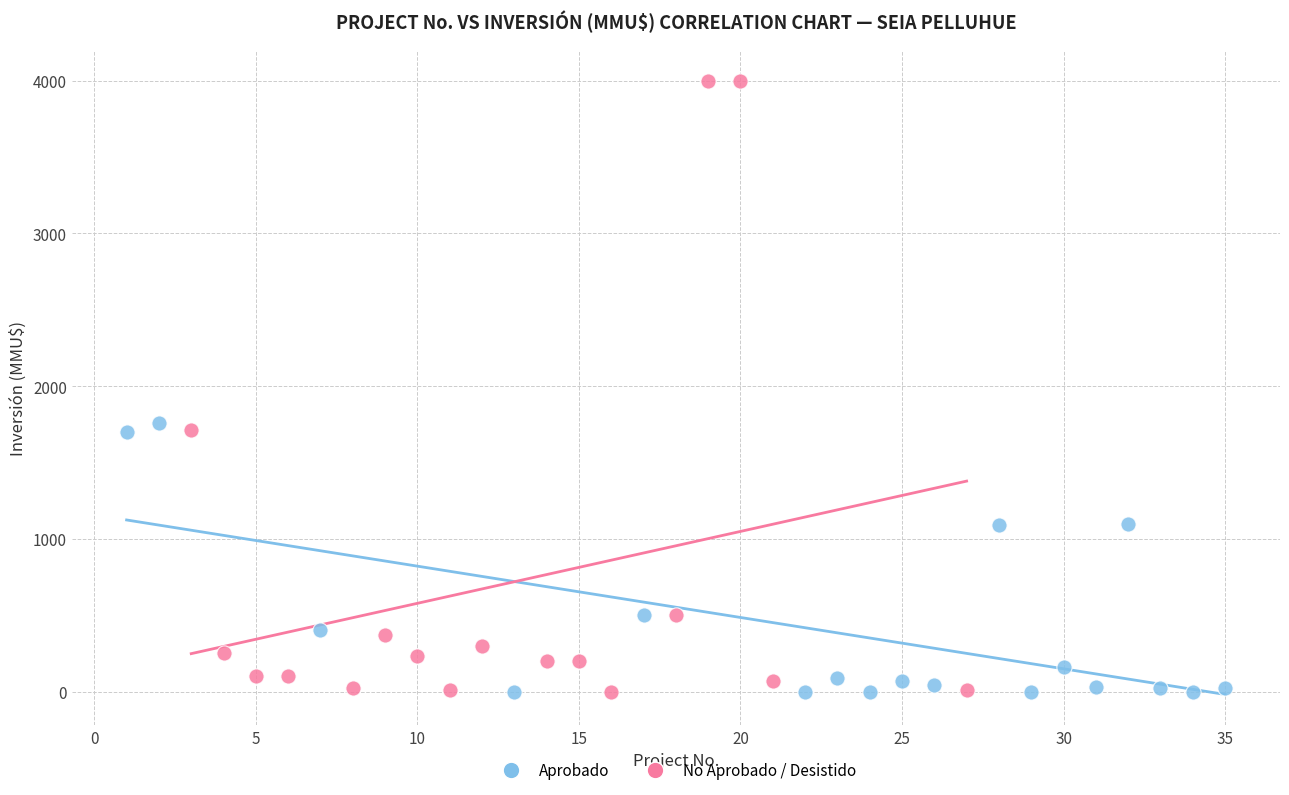

Which series has the widest spread of Y values?

No Aprobado / Desistido